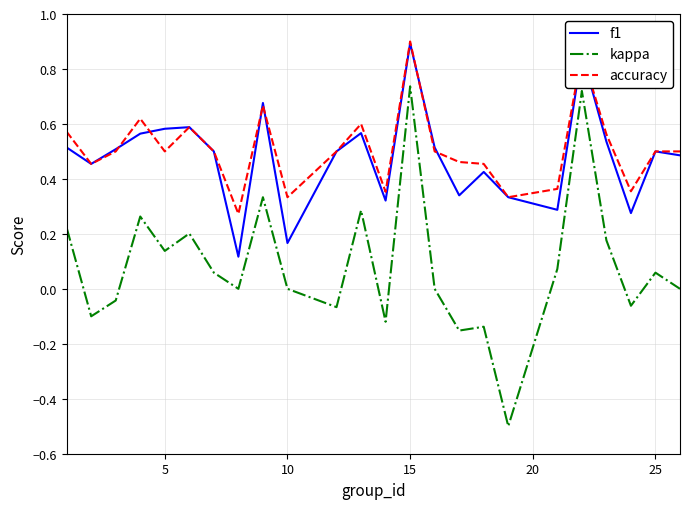

True or false: f1 and kappa cross at least once.

False